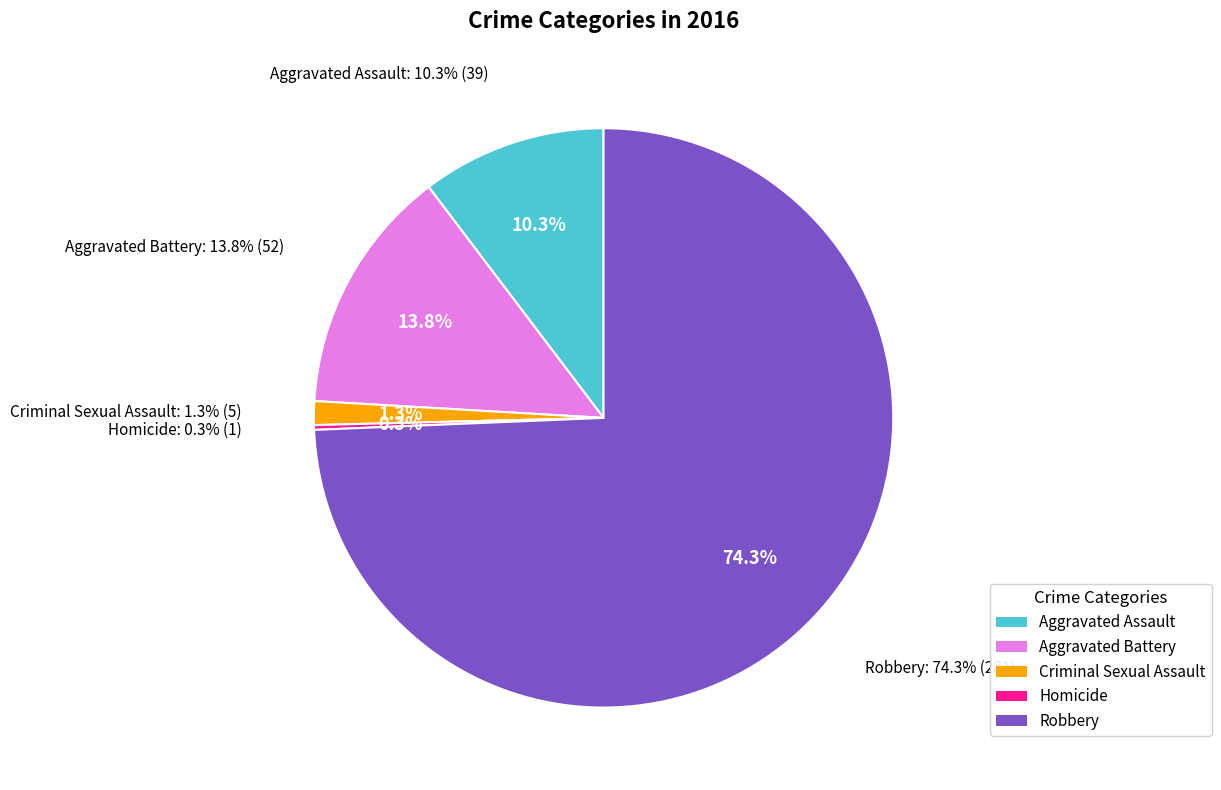

Is it true that Aggravated Battery is 23% of the pie?

False